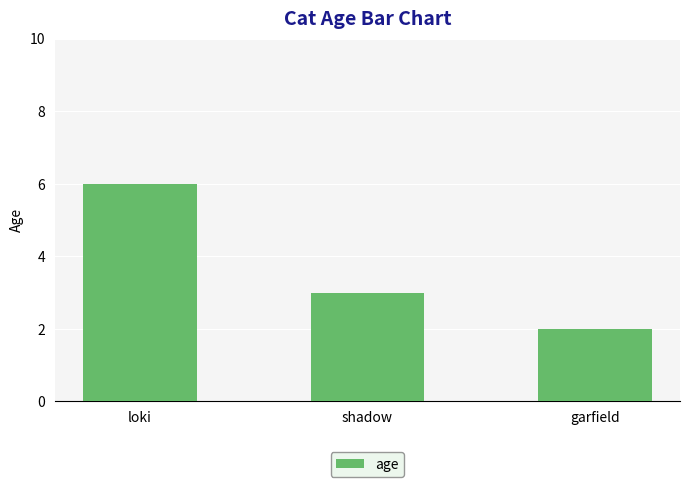

Rank the categories by value from lowest to highest.

garfield, shadow, loki